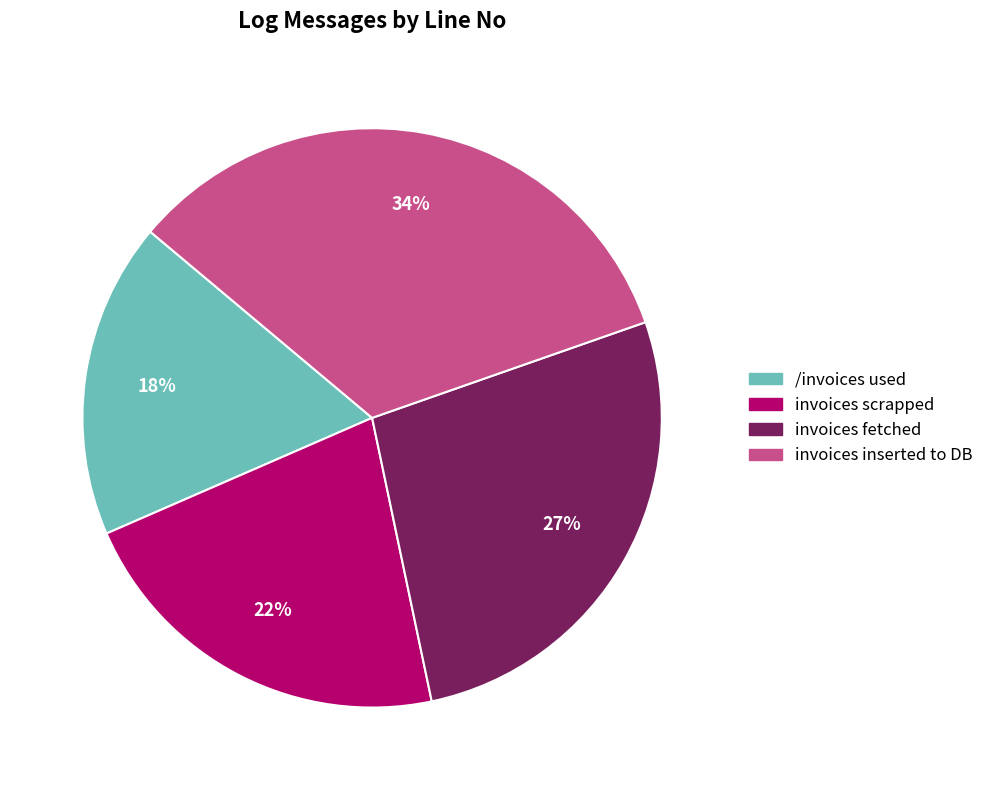

To the nearest percent, what is the average slice percentage?

25%